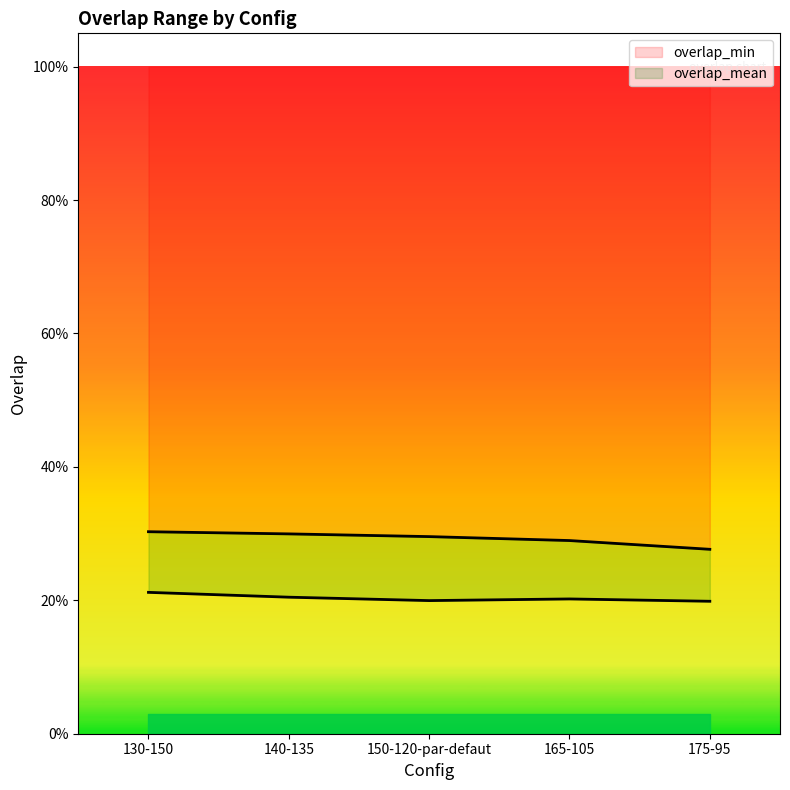

True or false: overlap_min and overlap_mean cross at least once.

False